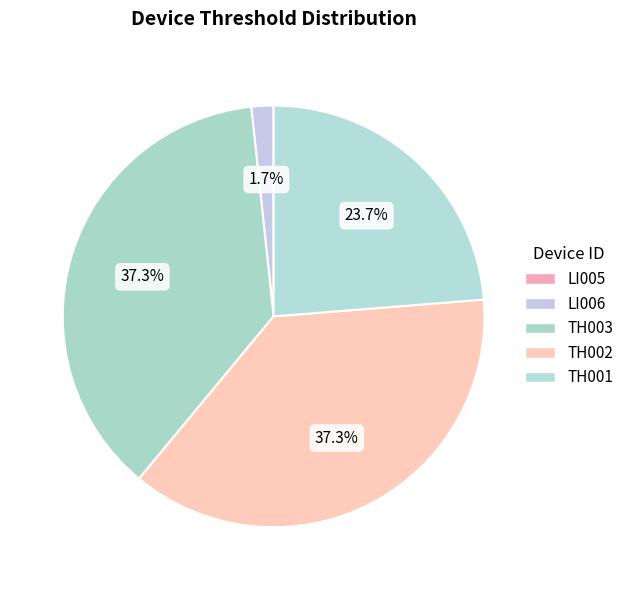

Is there a majority slice in this chart?

No